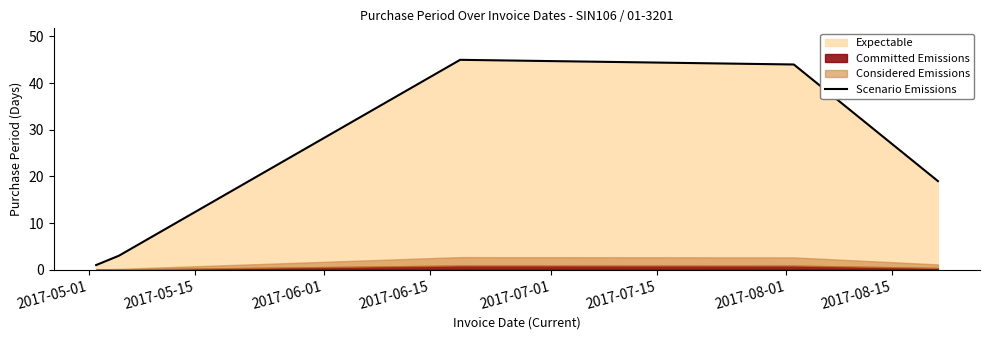

True or false: there are more than 0 points higher than both neighbors.

True